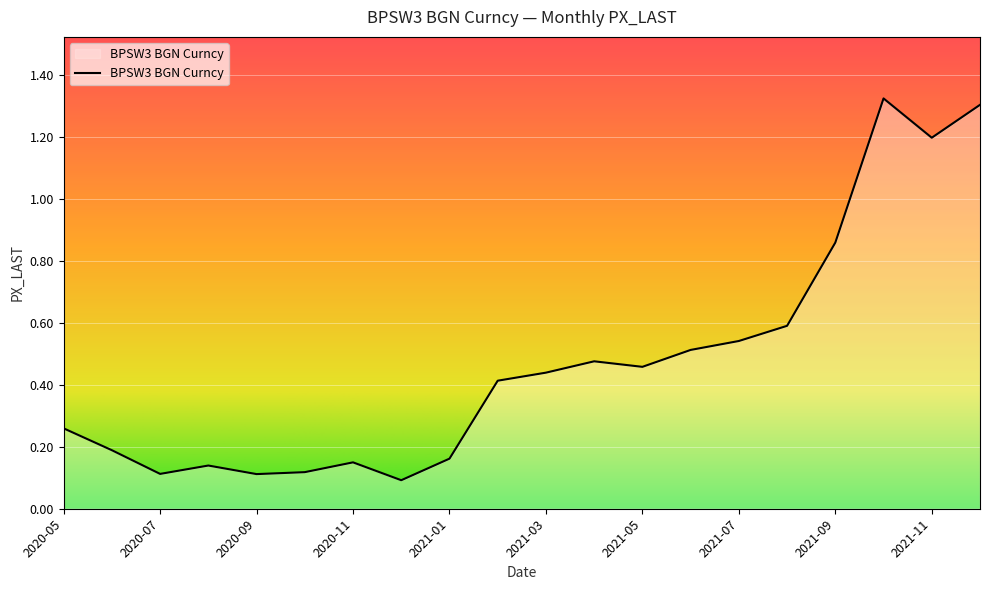

What is the difference between the maximum and minimum values?

1.2